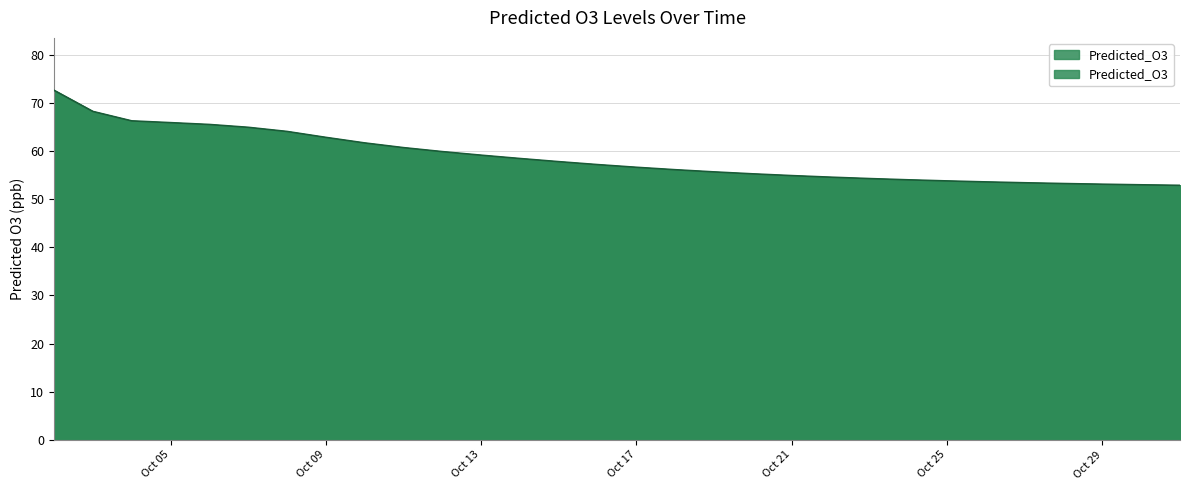

What is the minimum value shown in the chart?

52.9